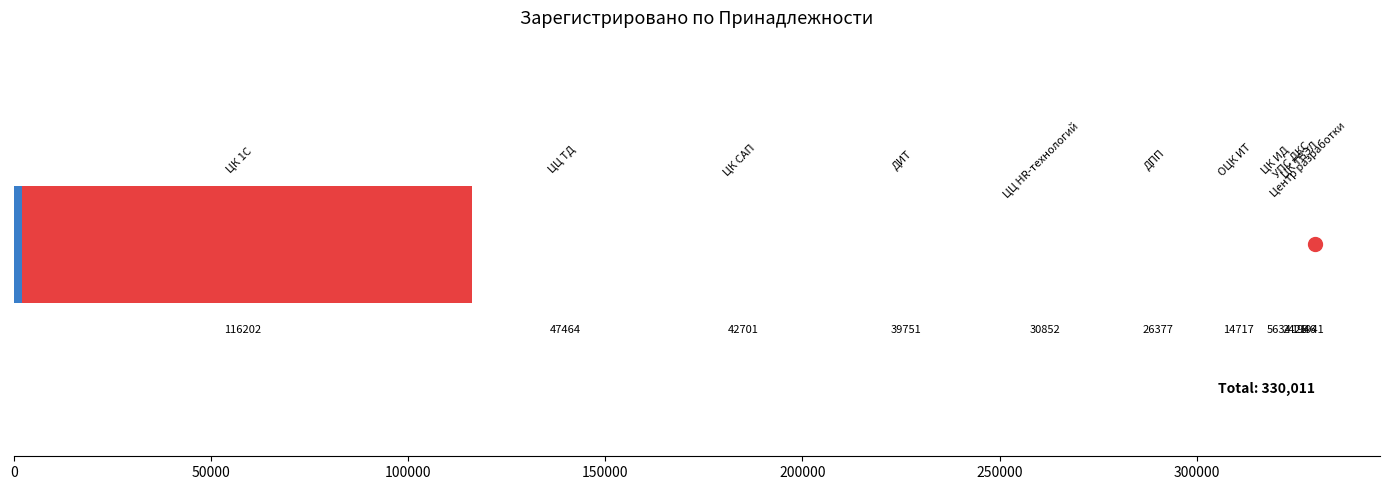

What is the value of the 5th bar from the left?

30852